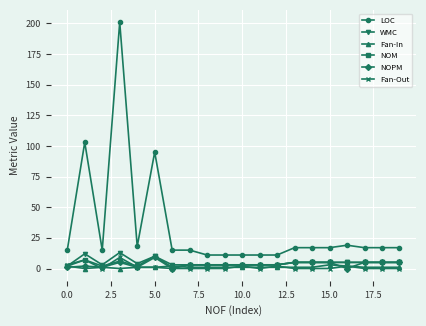

Which series has the largest range (max minus min)?

LOC